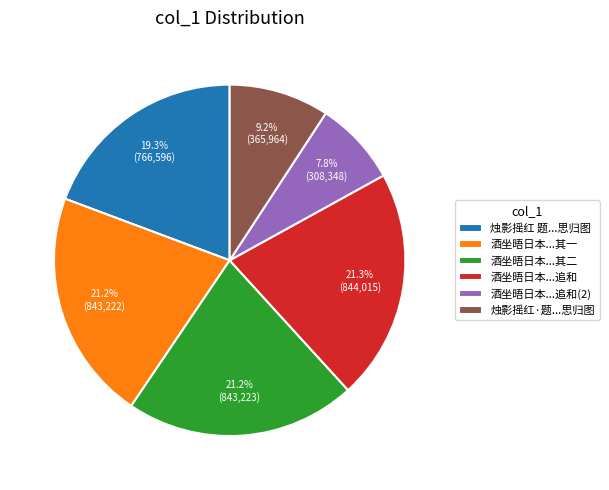

What is the total percentage of 酒坐晤日本...追和 and 烛影摇红·题...思归图?

30.5%